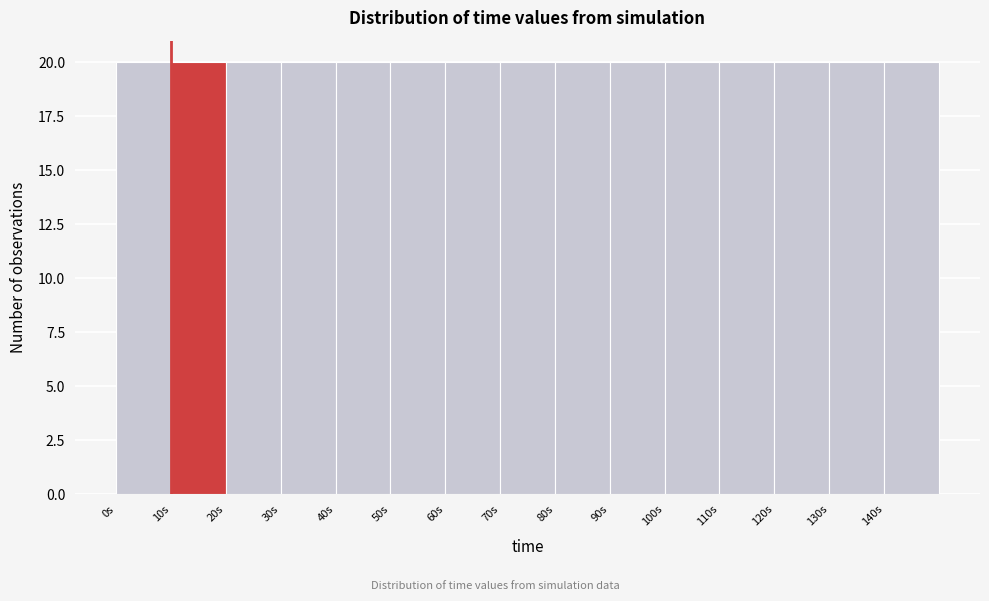

What is the height of the bar covering 50 to 60 on the x-axis? The values are not printed on the chart, so give them approximately, as read against the axis.

20